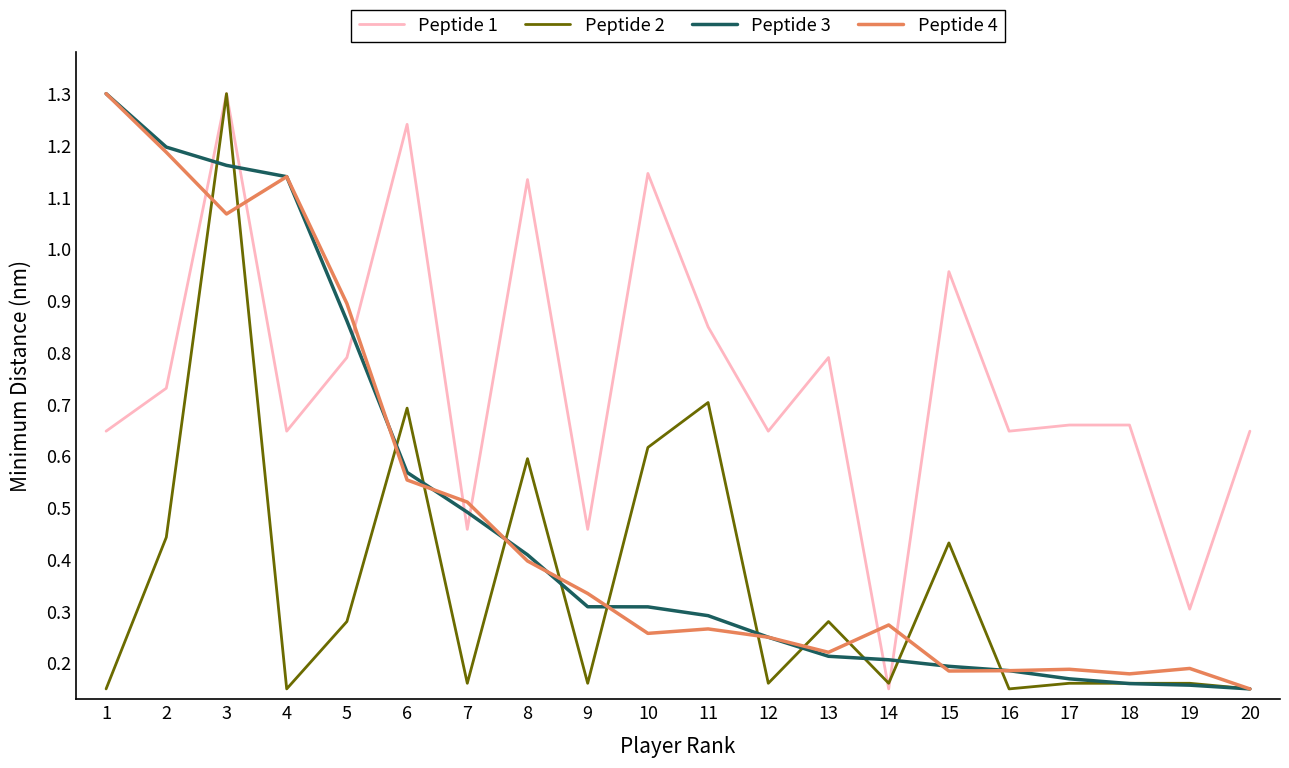

Is the value of Peptide 2 at 6 greater than the value of Peptide 1 at 13?

No